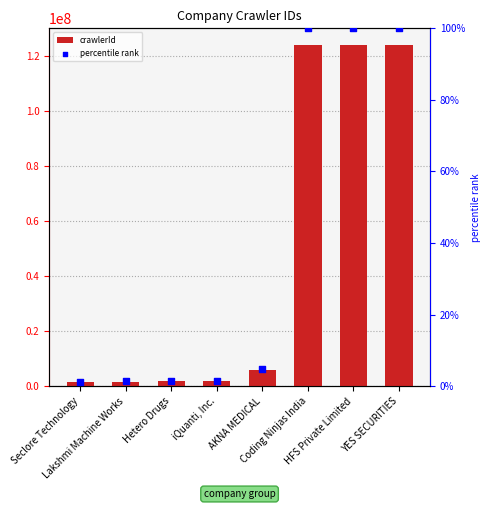

Which series has the largest Y range (max minus min)?

crawlerId